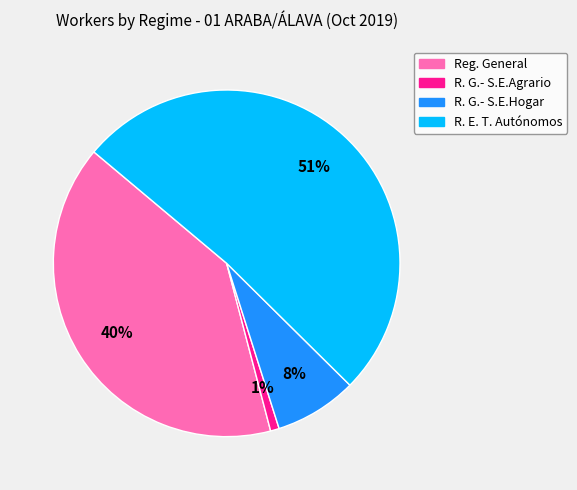

What is the ratio of the value at R. G.- S.E.Agrario to the value at R. G.- S.E.Hogar?

0.1